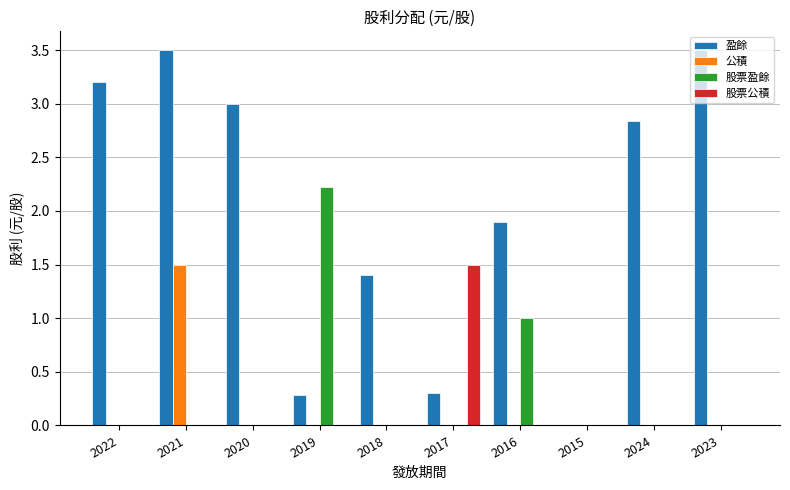

Which series has the widest spread of values?

盈餘